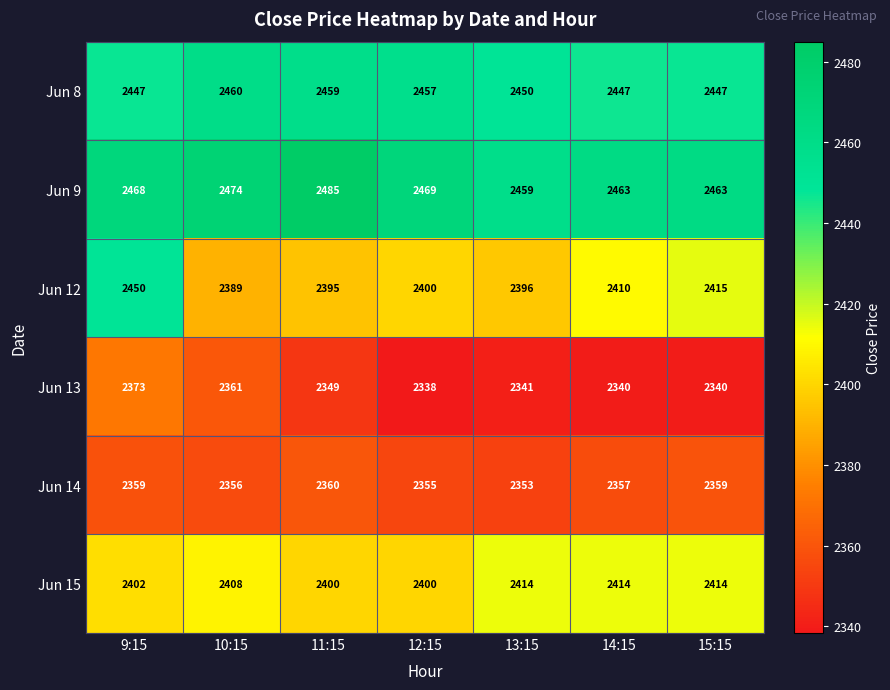

The value of Jun 12 at 12:15 is 3941. True or false?

False